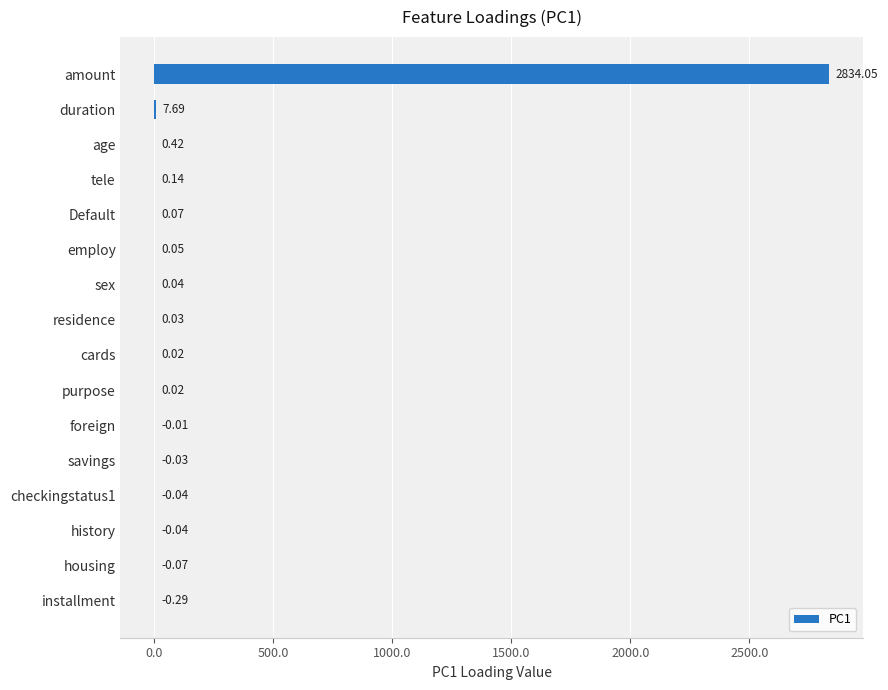

What is the sum of the values at cards and duration?

7.7